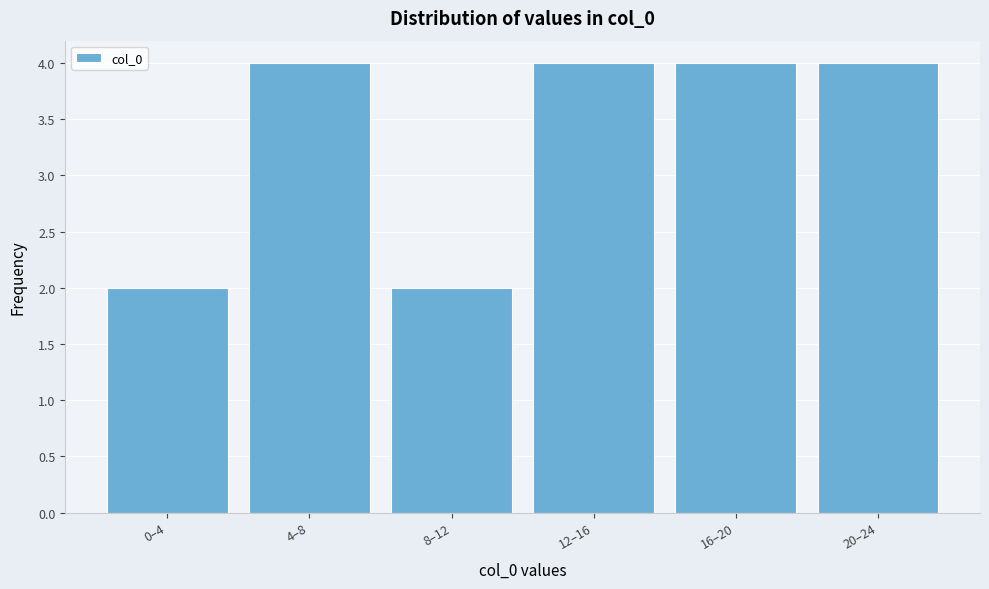

Reading left to right, extract all data points from this chart.

2	4	2	4	4	4